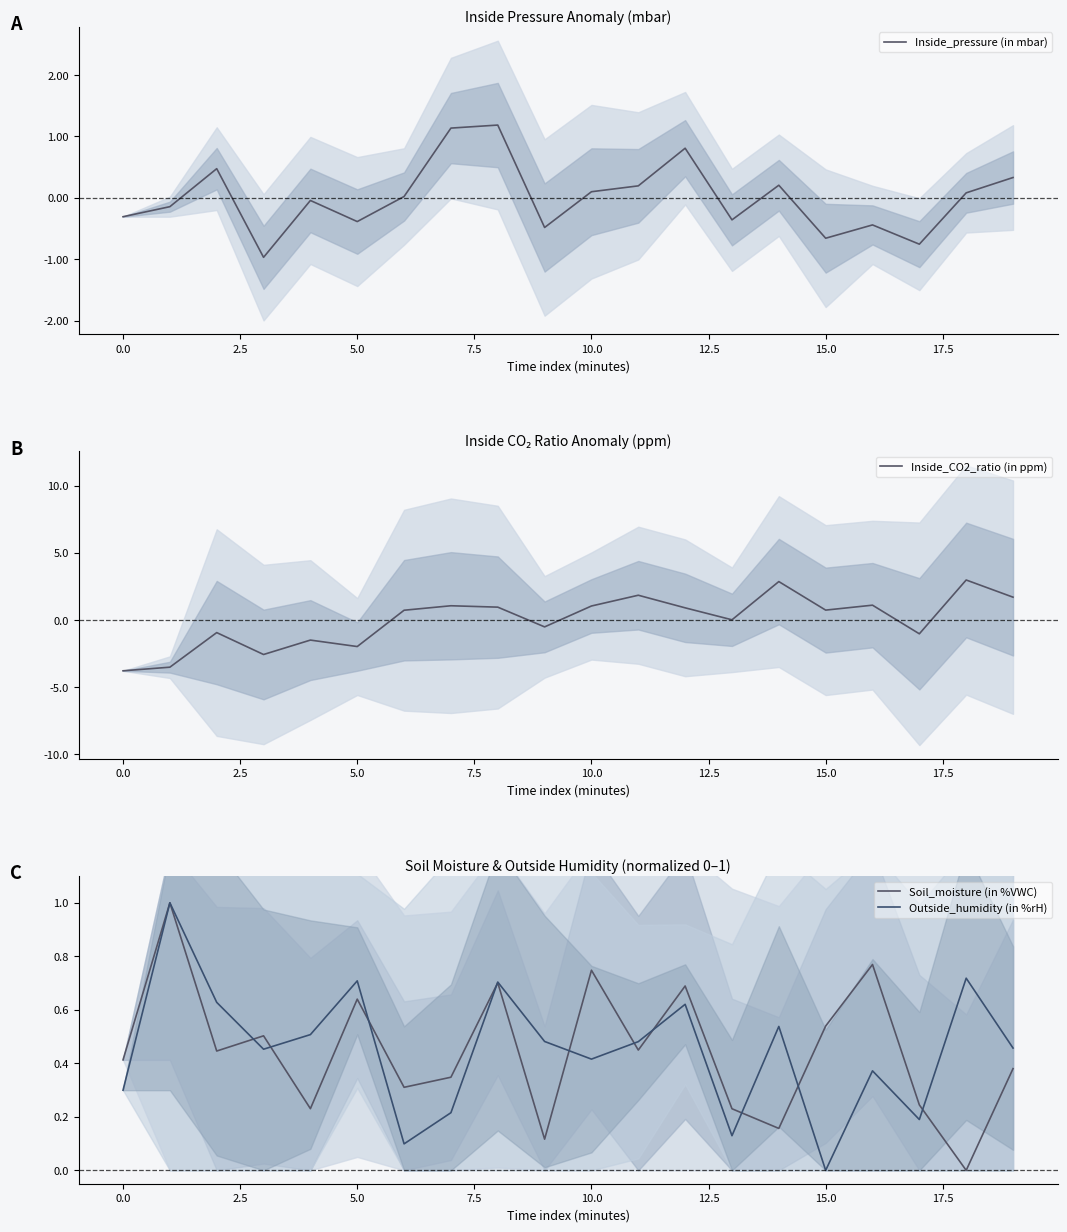

After their last crossing, which series has the higher values: Outside_humidity (in %rH) or Inside_pressure (in mbar)?

Outside_humidity (in %rH)